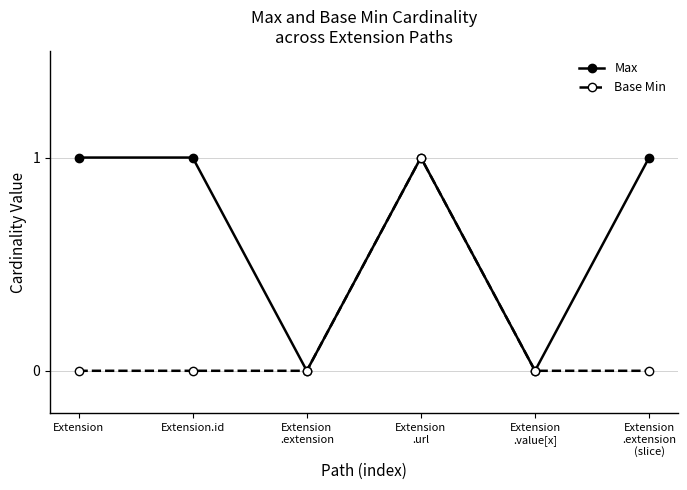

How many distinct data groups are displayed?

2